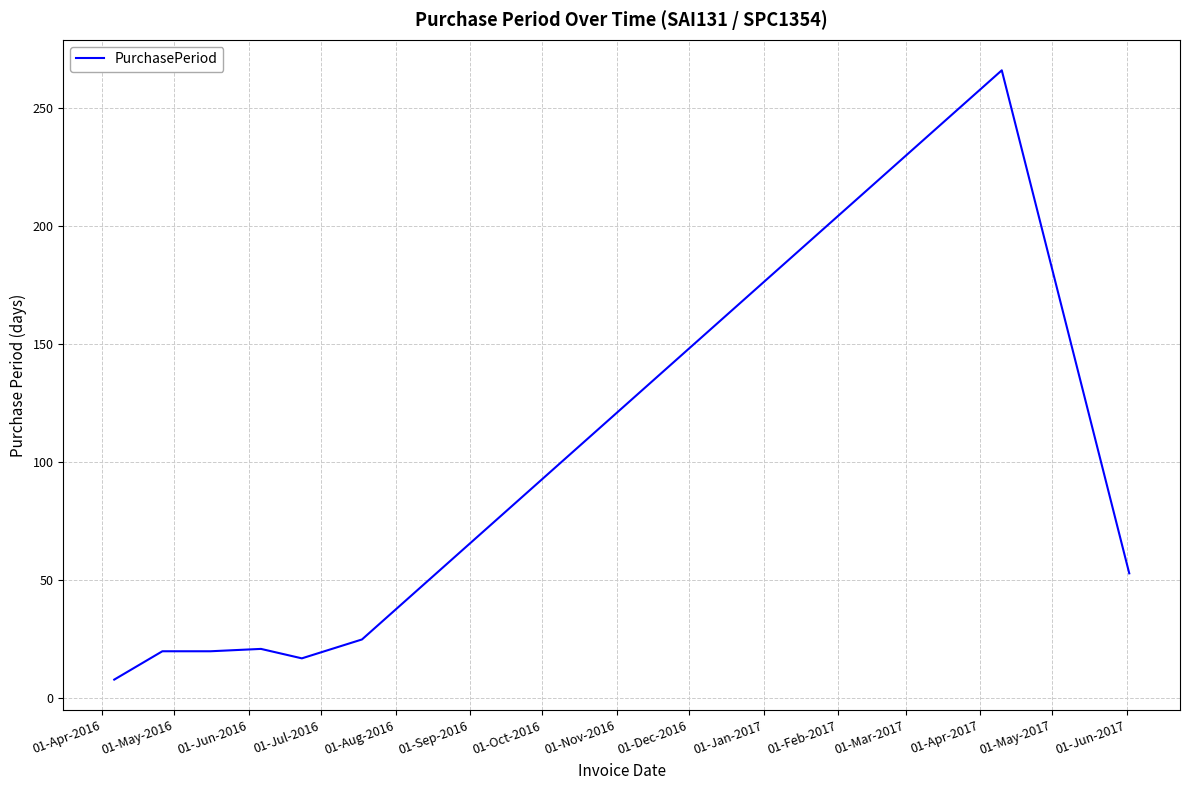

What is the minimum value shown in the chart?

8